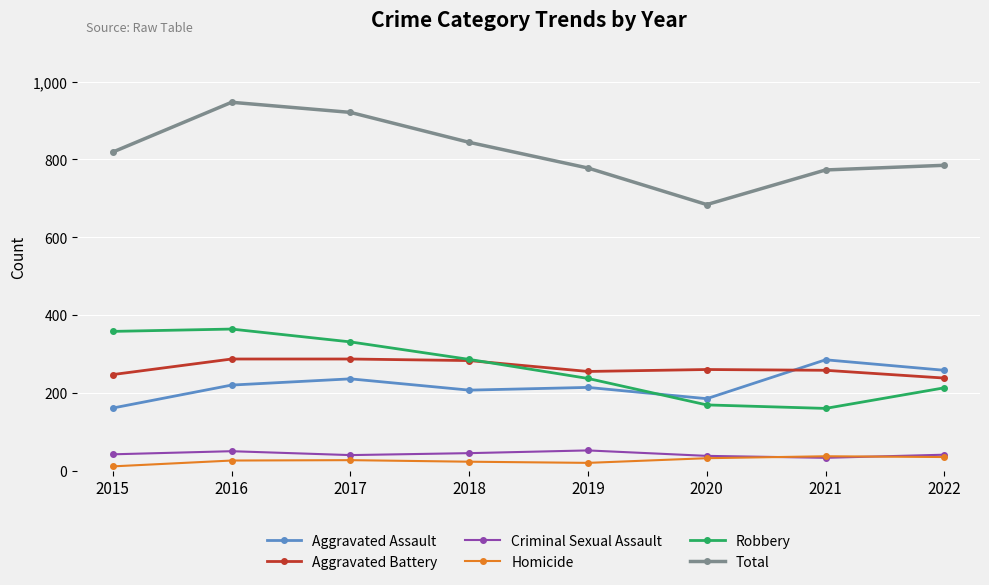

What are all the series names shown in the legend?

Aggravated Assault, Aggravated Battery, Criminal Sexual Assault, Homicide, Robbery, Total